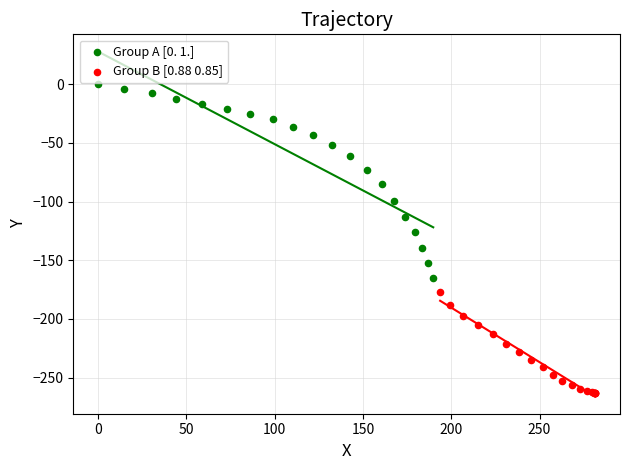

Which series contains the lowest Y value?

Group B [0.88 0.85]